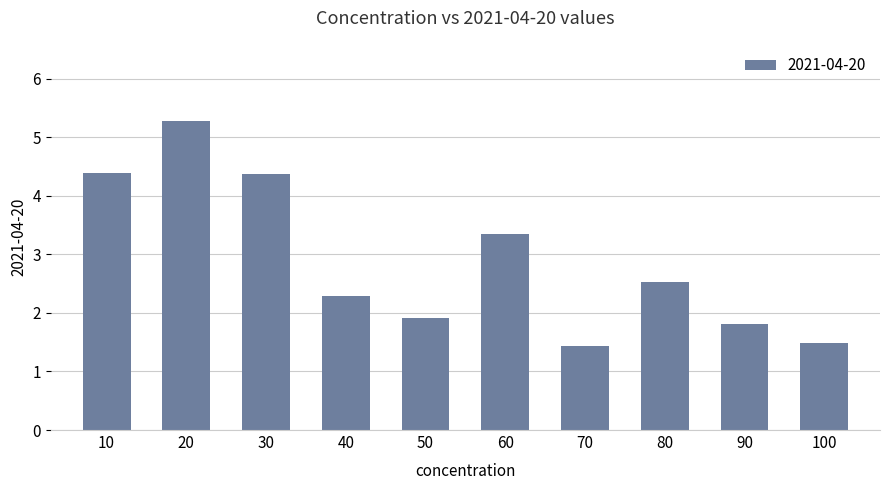

True or false: the data shows 4.4 at 10.

True